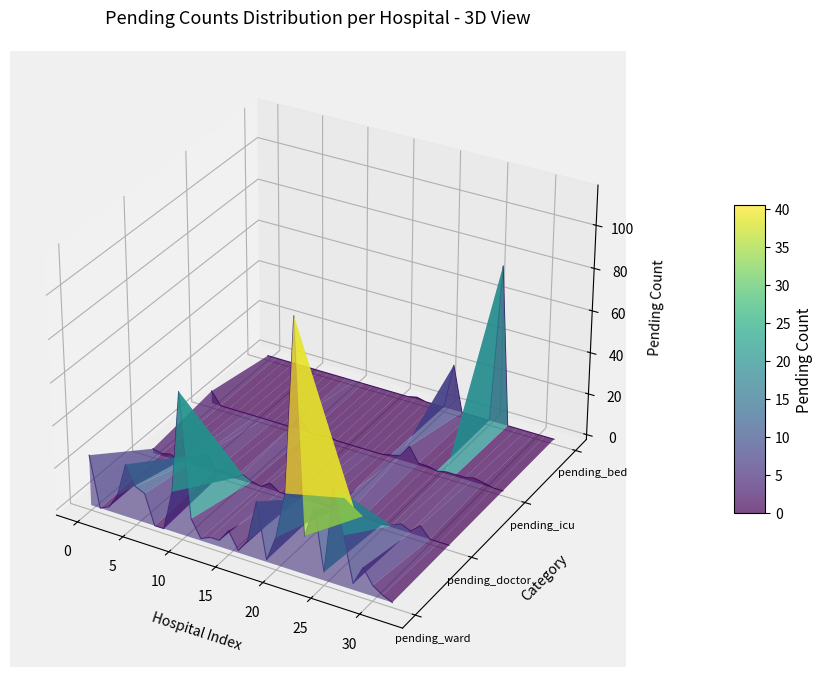

True or false: pending_icu has more than 2 points higher than both neighbors.

False